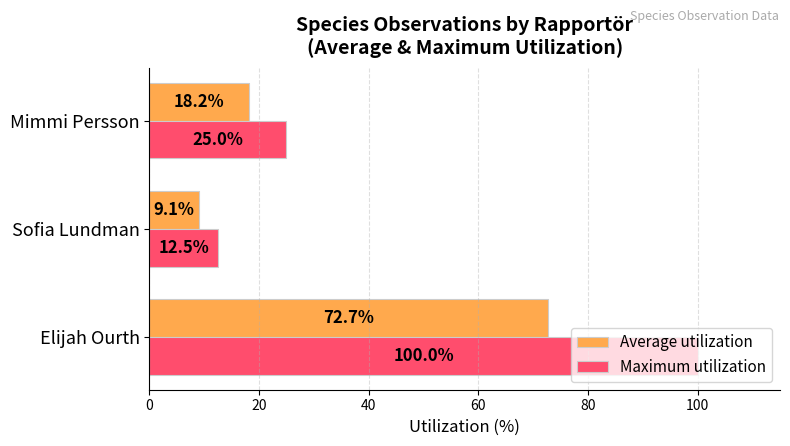

True or false: Average utilization has a value of 2.2 at Sofia Lundman.

False